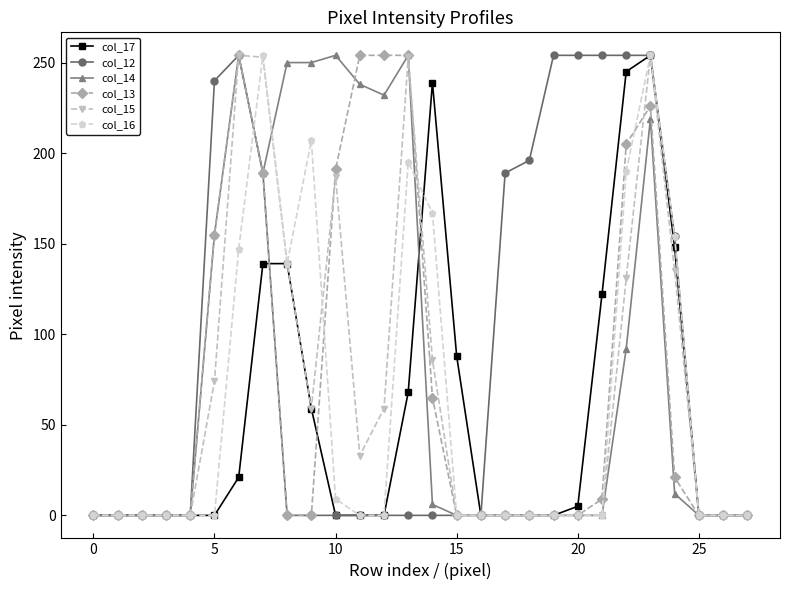

What is the maximum value shown in the chart?

254